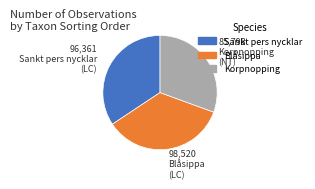

Is there a majority slice in this chart?

No